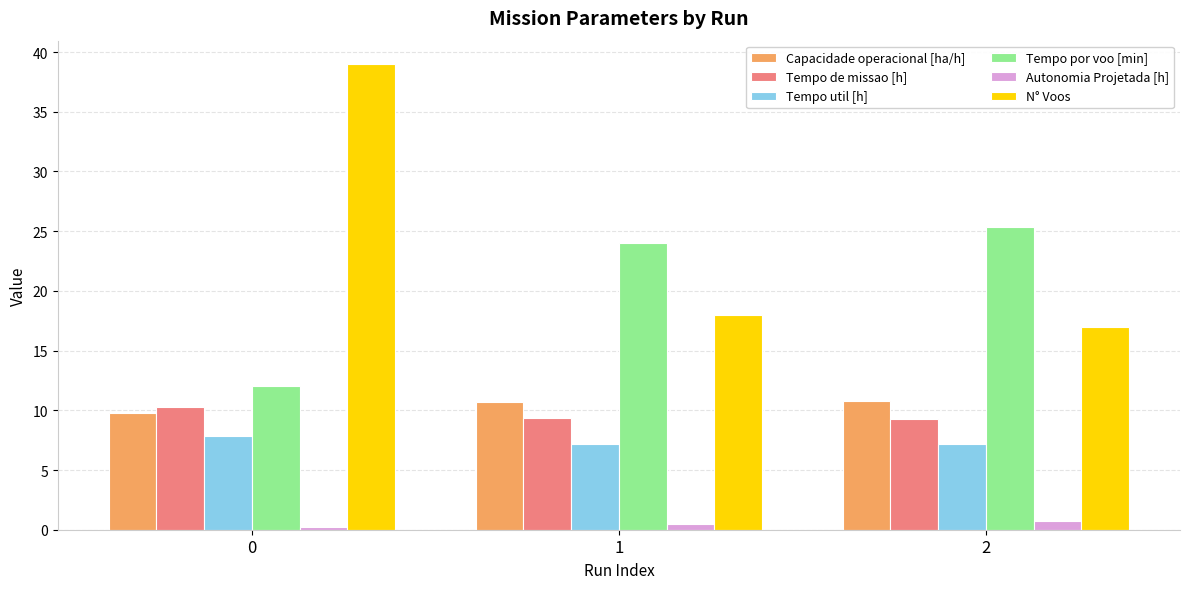

How many Tempo util [h] values are between 7 and 8?

3